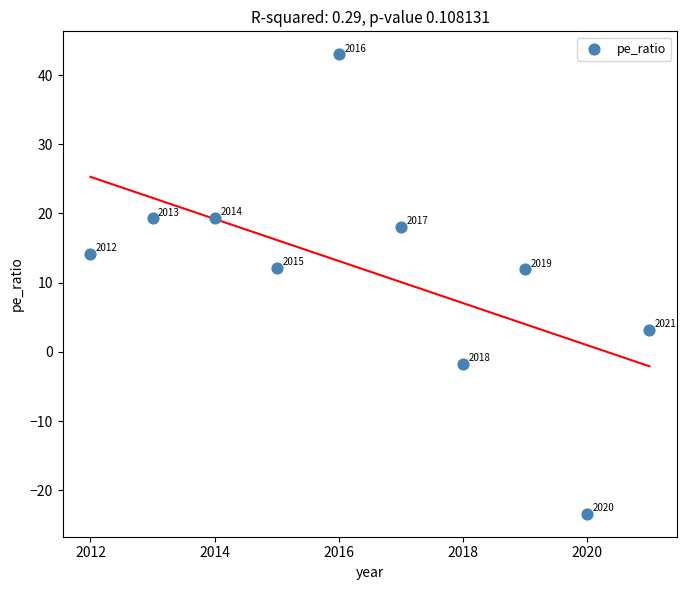

What is the range of X values (max minus min)?

9.0